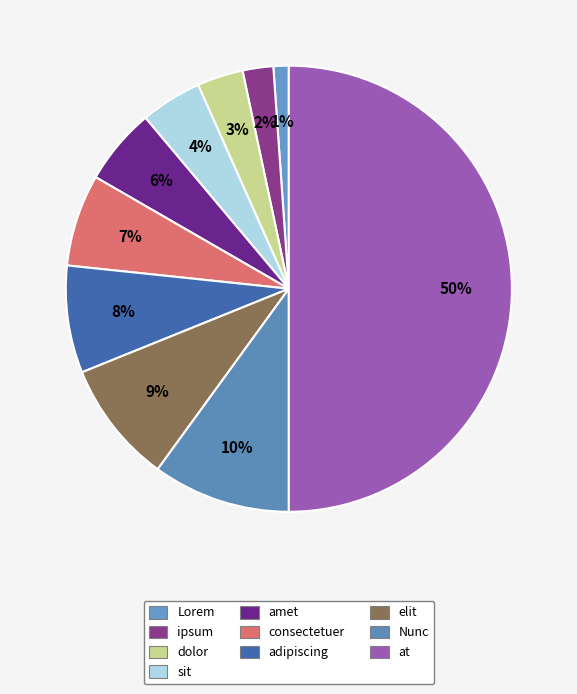

Is the sum of dolor and adipiscing greater than half?

No